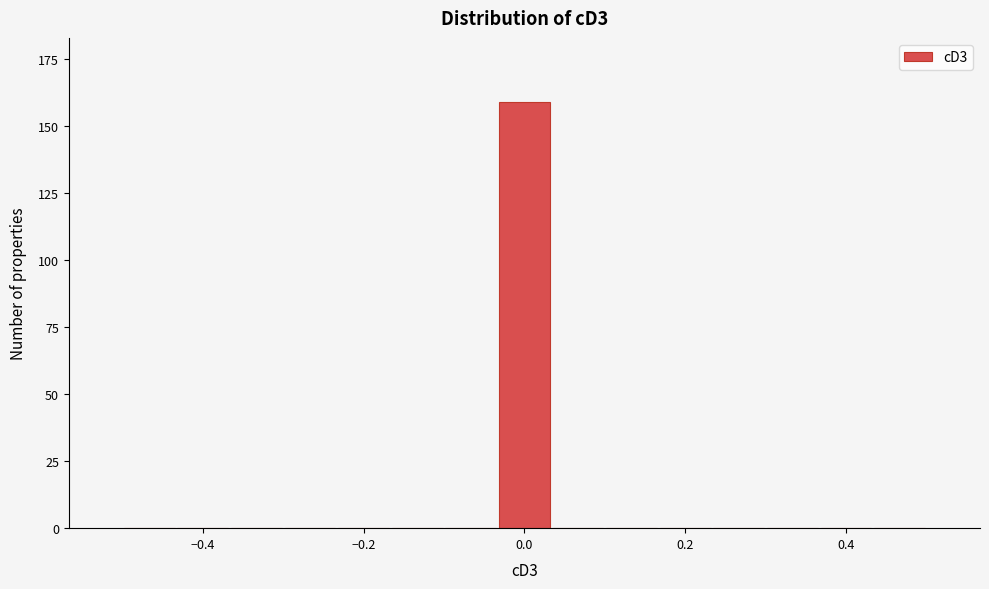

Around what value on the x-axis is the tallest bar? Give the approximate position of its centre, as read against the axis.

0.00